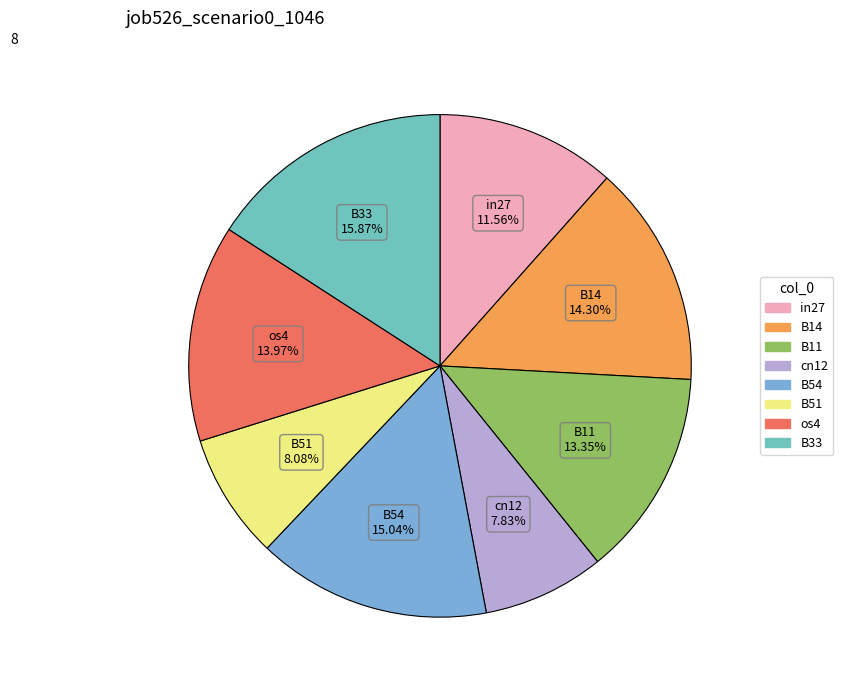

Does B11 represent more than half of the total?

No